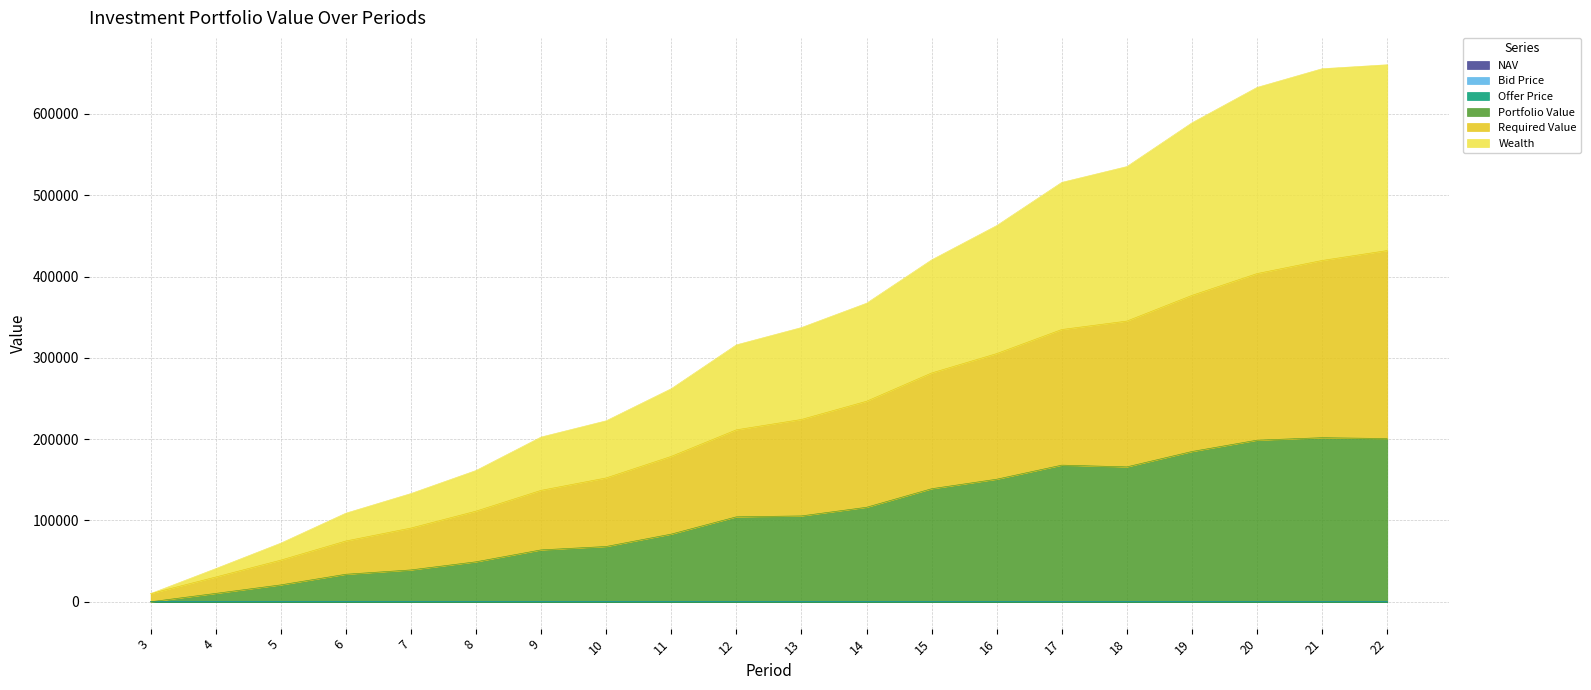

True or false: NAV has a value of 19.9 at 21.

False